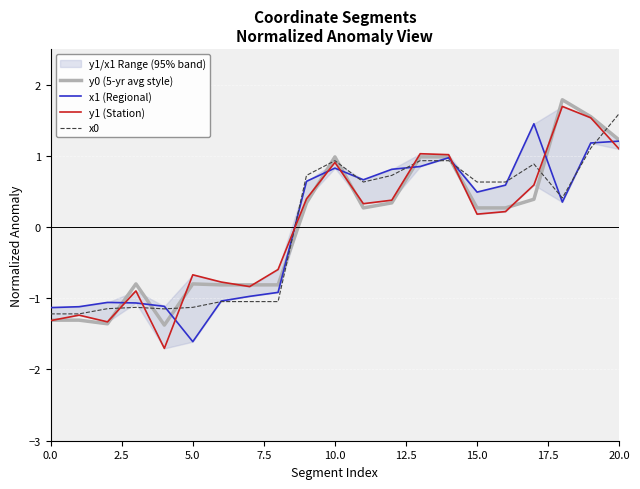

What is the minimum value for y0 (5-yr avg style)?

-1.4